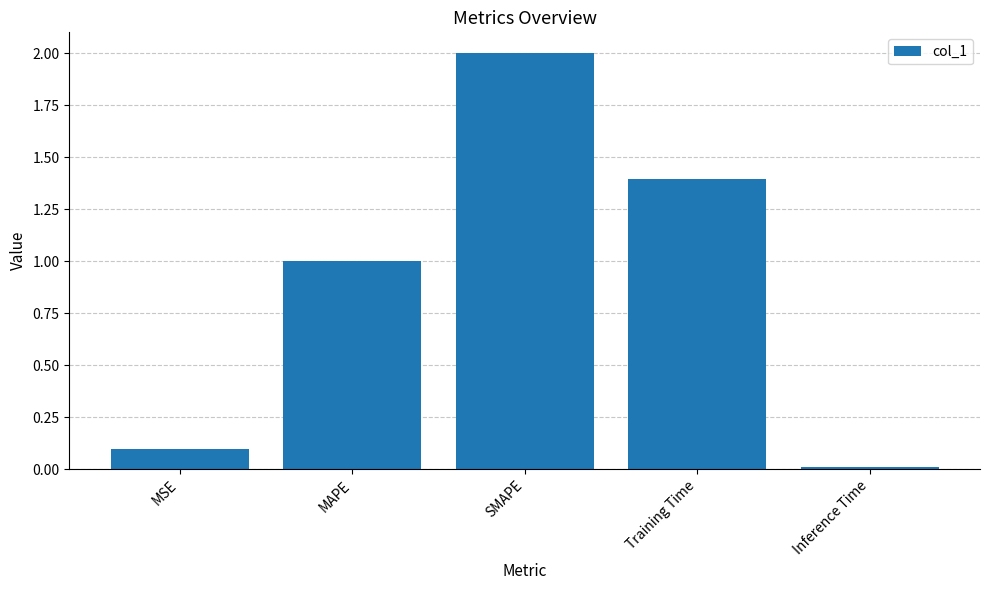

The value at MSE is 0.1. True or false?

True